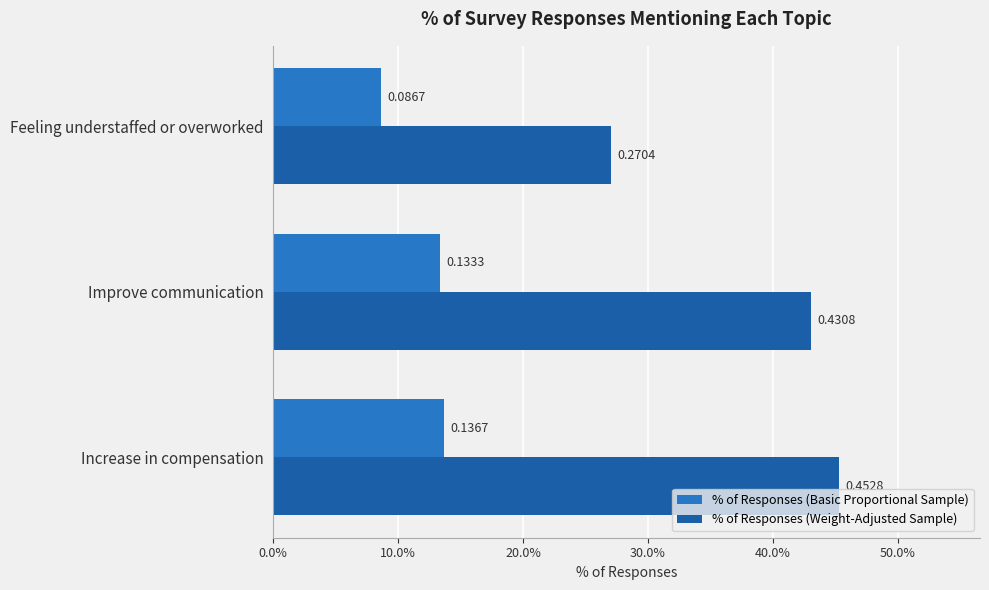

What are all the series names shown in the legend?

% of Responses (Basic Proportional Sample), % of Responses (Weight-Adjusted Sample)